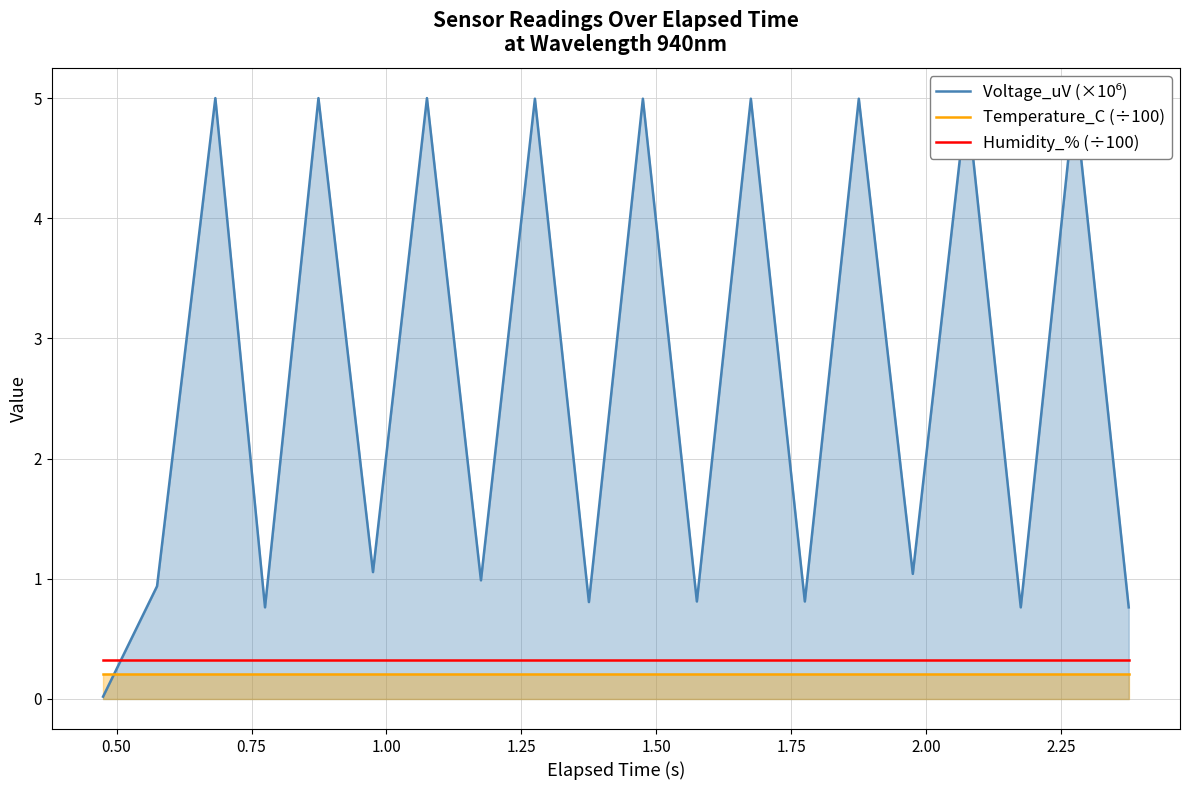

What is the lowest value of the Humidity_% (÷100) series?

0.3